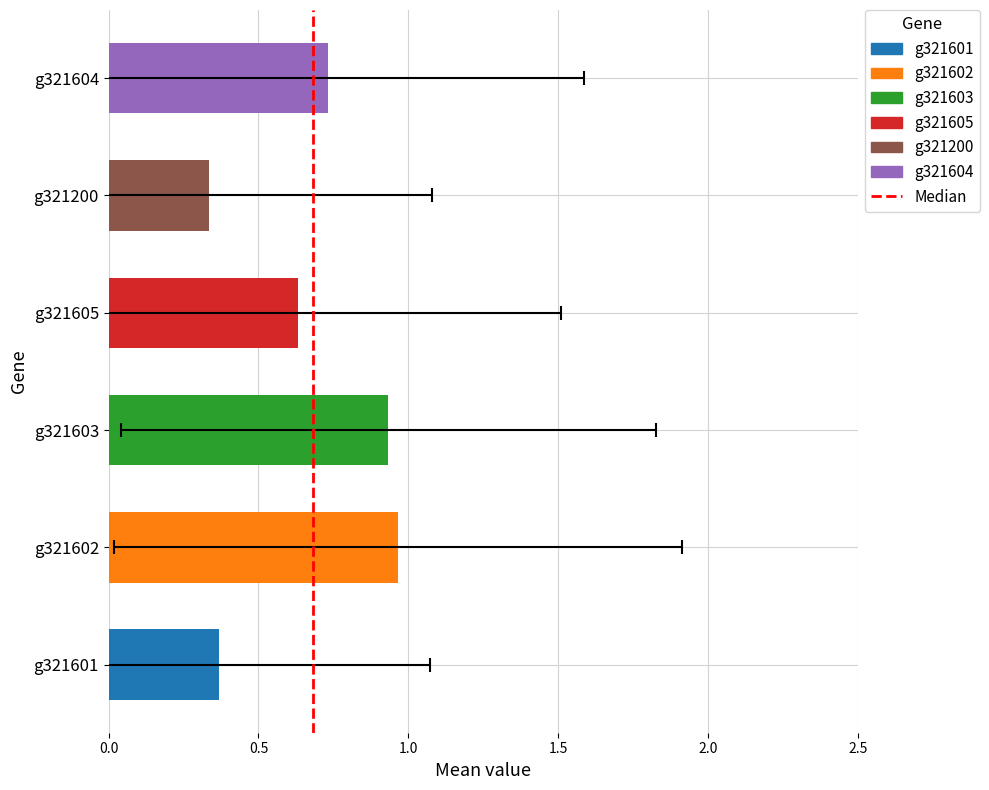

Between g321603 and 8, which is larger?

g321603